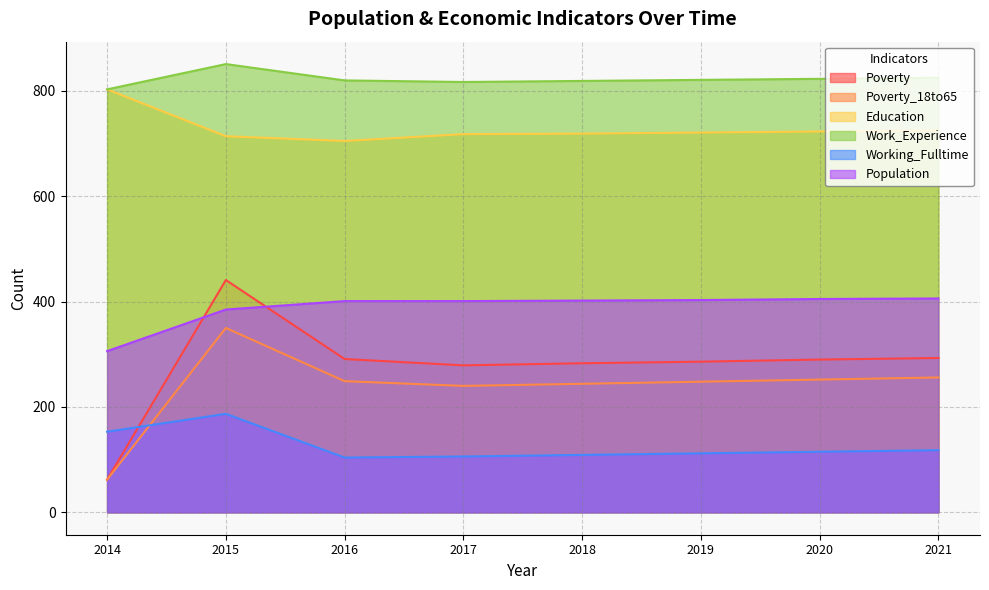

In Working_Fulltime, how many points are lower than both neighbors (excluding endpoints)?

1